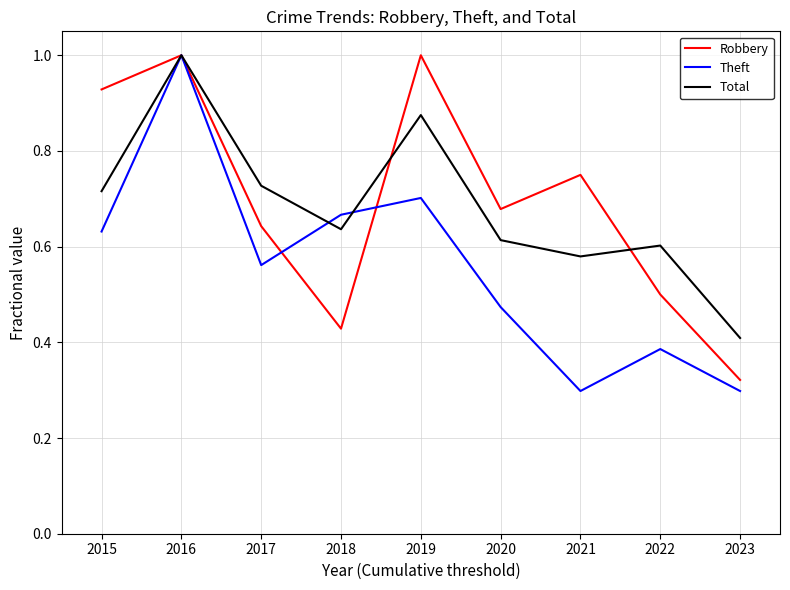

At 2021, list the series in order from largest to smallest.

Robbery, Total, Theft